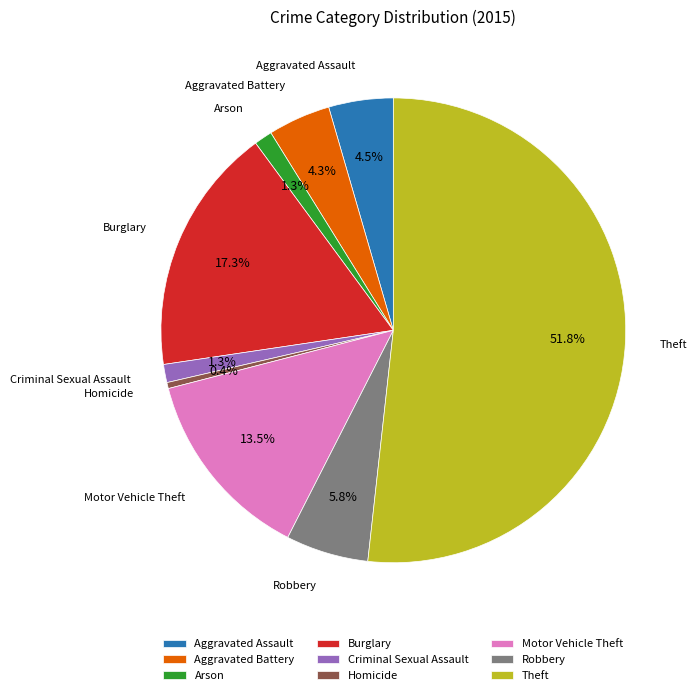

How many slices are in this pie chart?

9